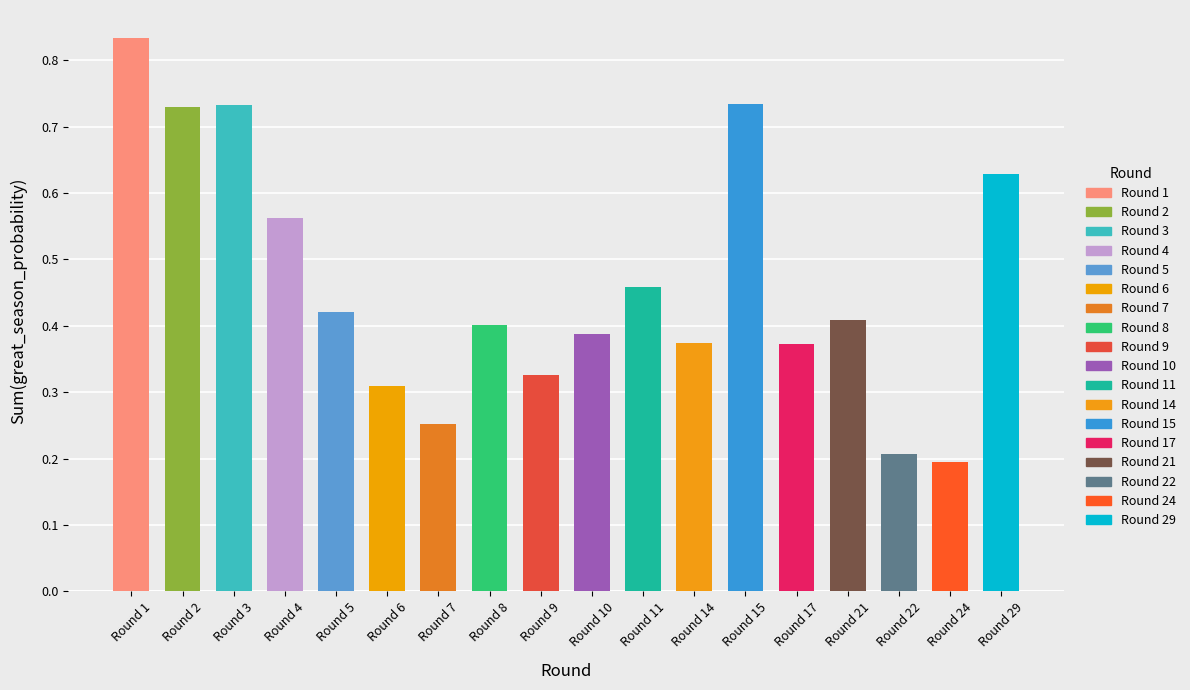

The value at Round 8 is 0.7. True or false?

False